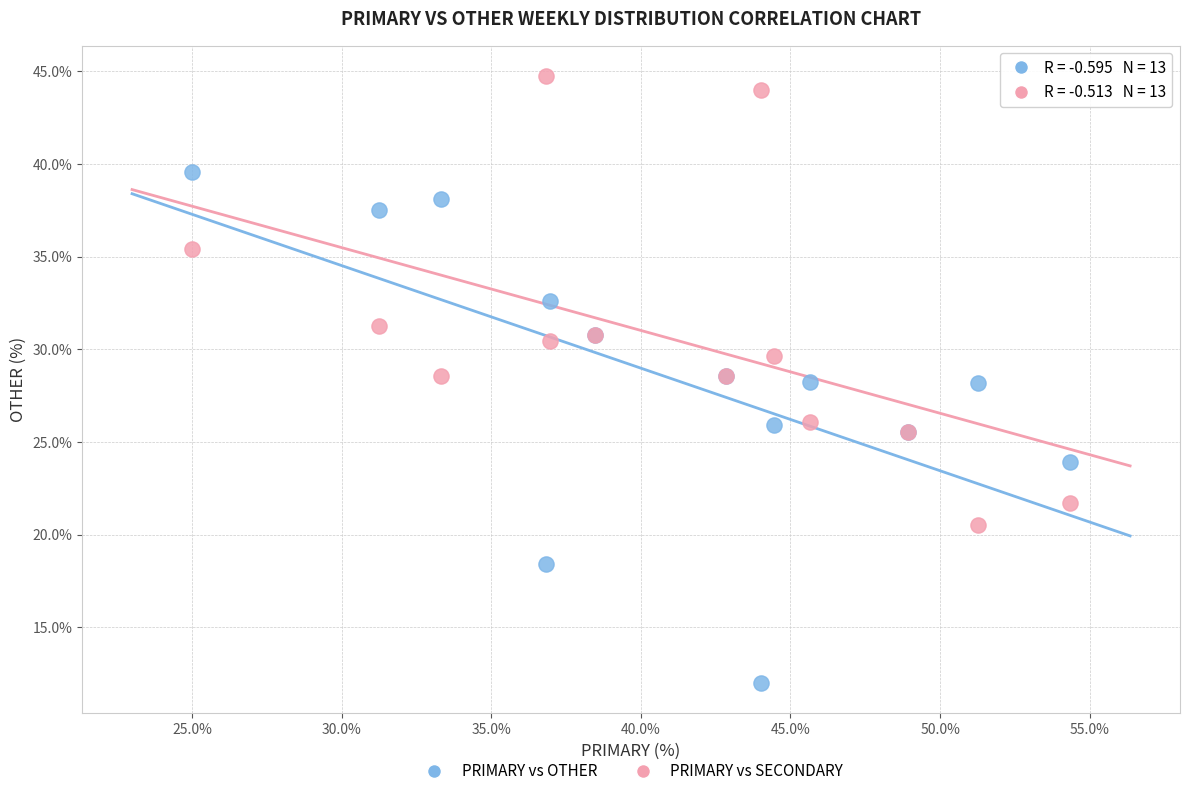

Which series contains the lowest Y value?

PRIMARY vs OTHER